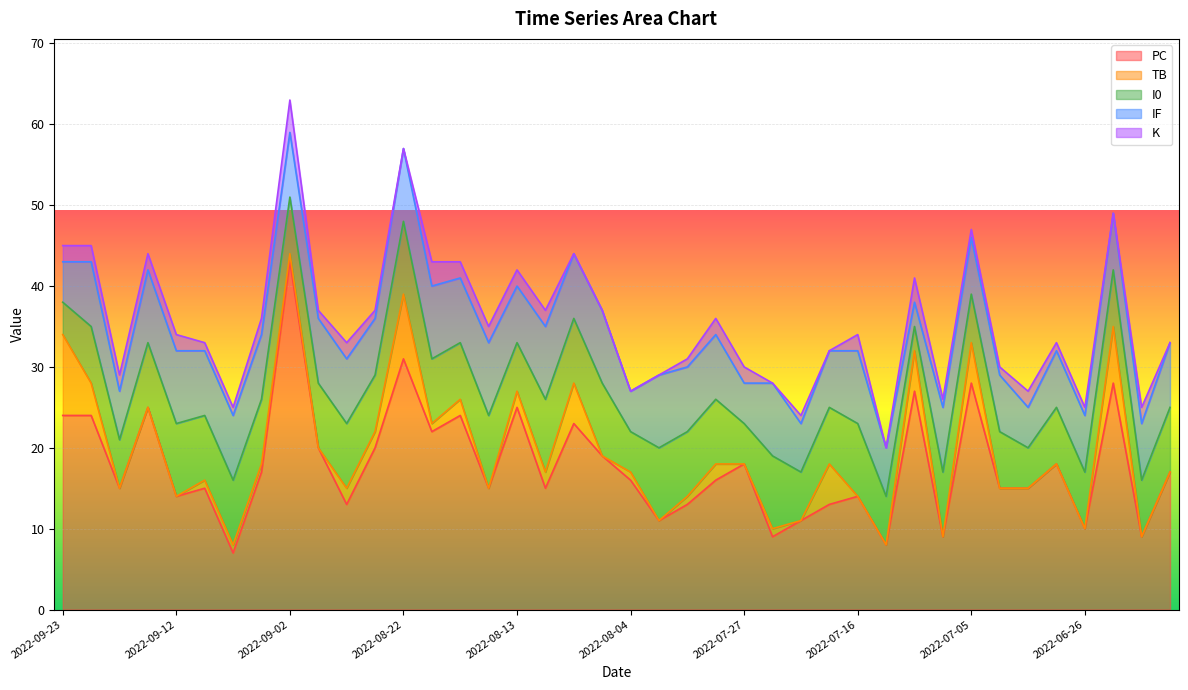

How many values in the PC series are below 16?

19